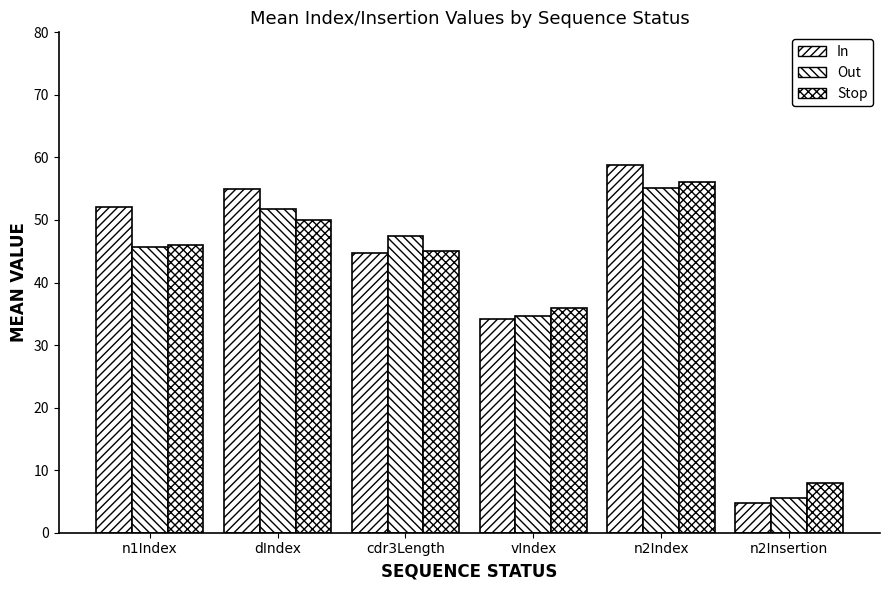

List the labels in order of Out value, smallest first.

n2Insertion, vIndex, n1Index, cdr3Length, dIndex, n2Index